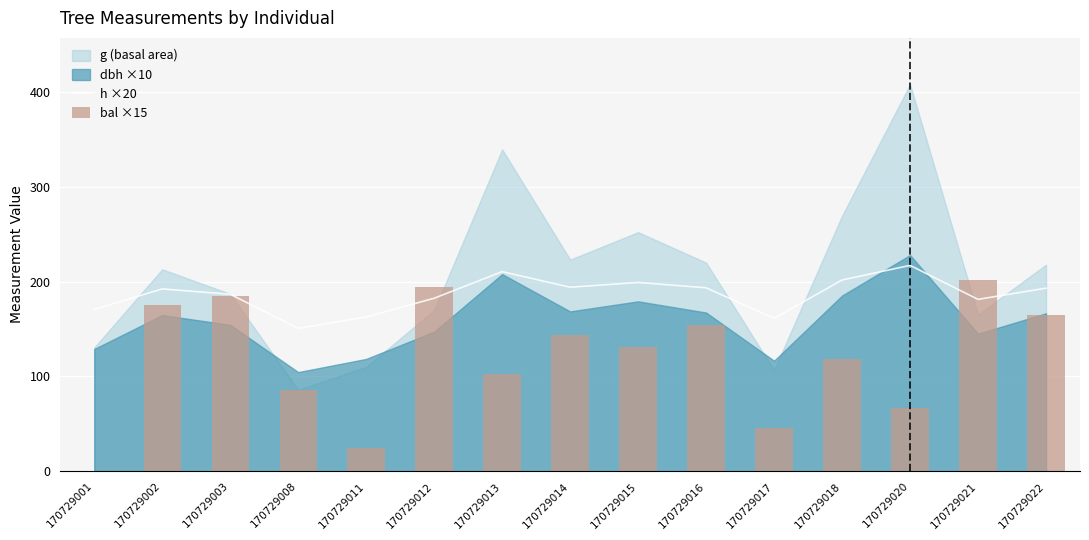

Count the number of categories in the chart.

15